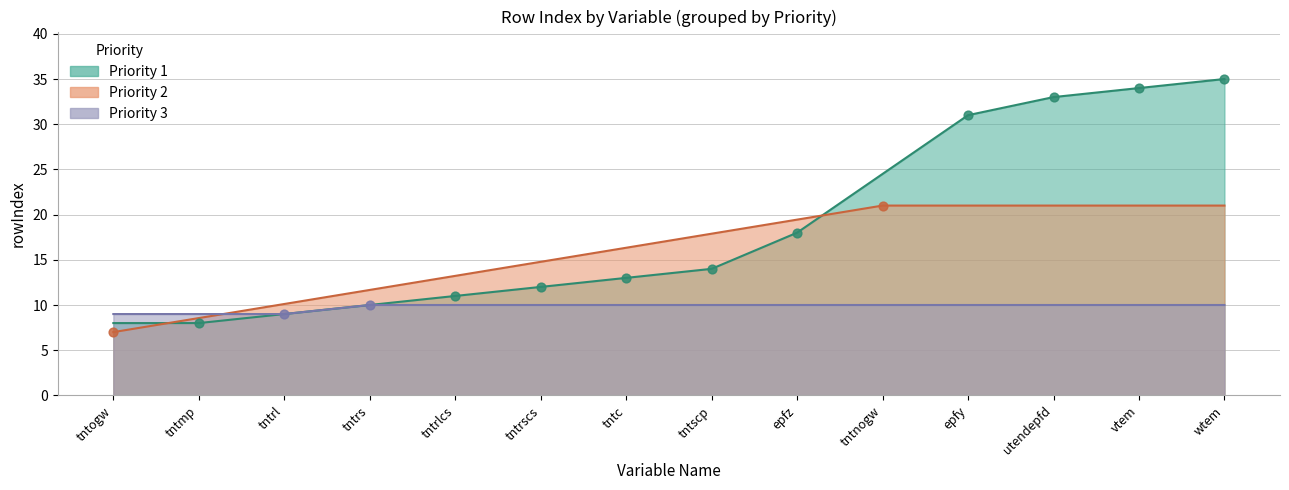

Is the value of priority_3_rowIndex at 5 greater than the value of priority_1_rowIndex at 10?

No